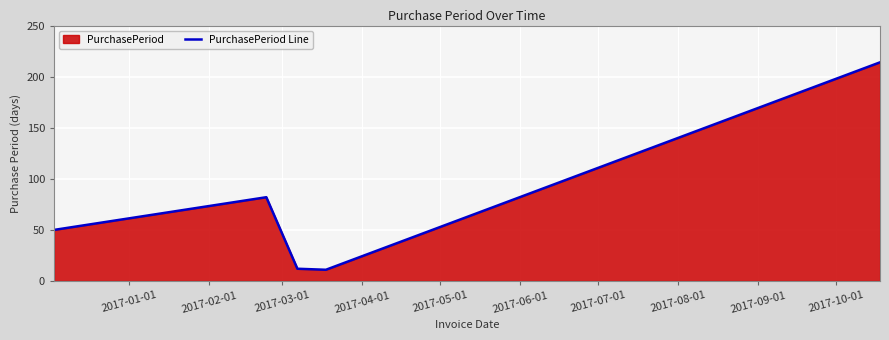

What is the greatest value displayed?

214